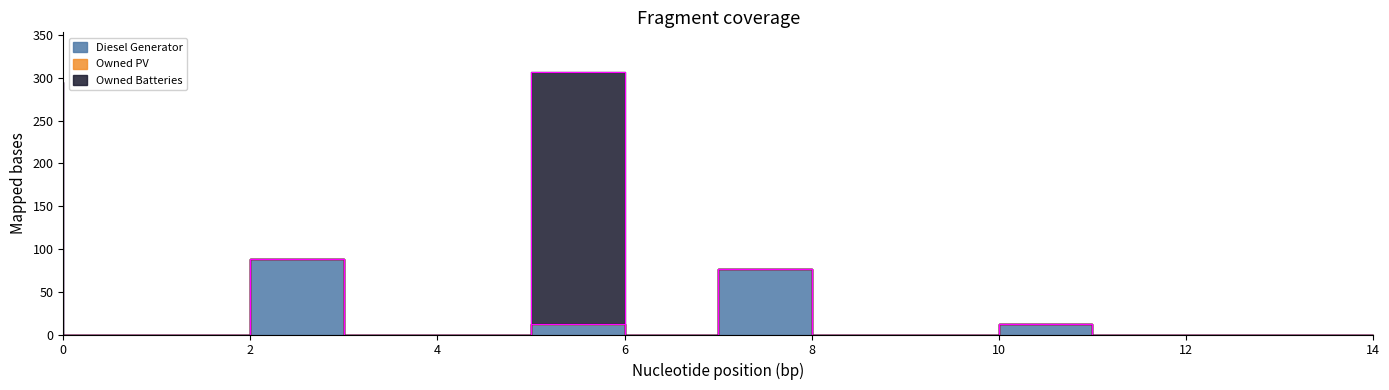

In Owned Batteries, how many points are higher than both neighbors (excluding endpoints)?

1